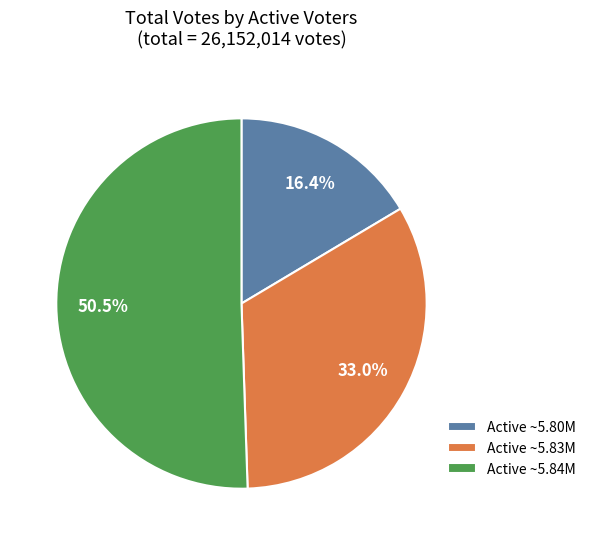

Which category has the biggest portion of the pie?

Active ~5.84M